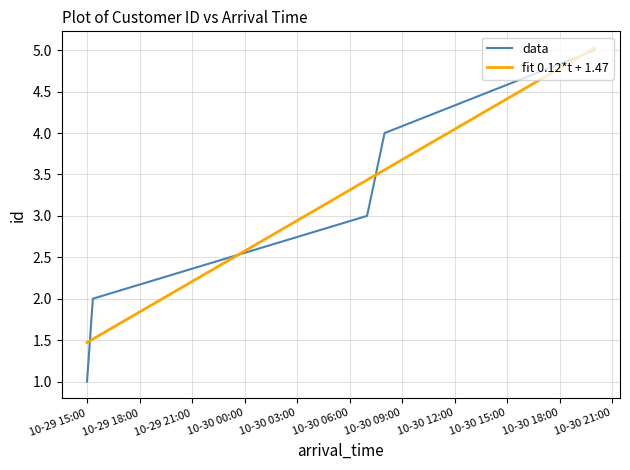

What is the label of the 5th point from the left?

2023-10-30 20:00:00